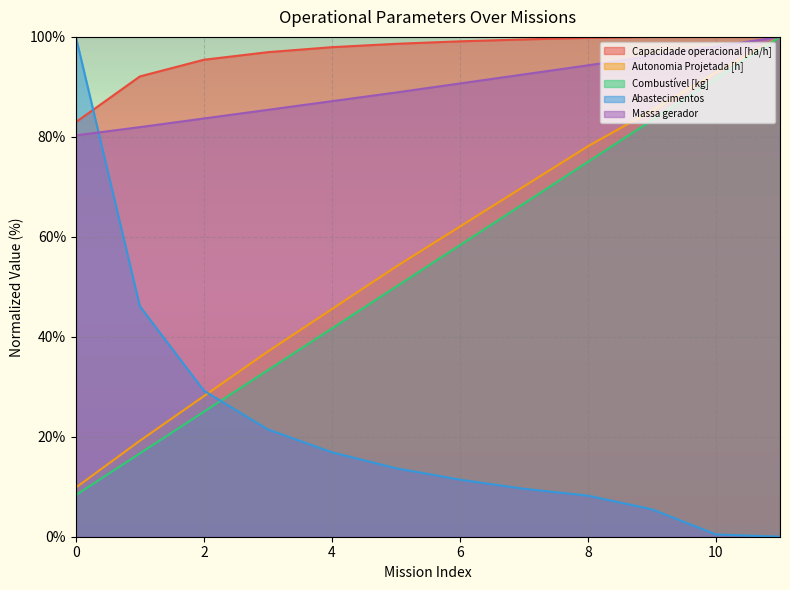

What are all the series names shown in the legend?

Capacidade operacional [ha/h], Autonomia Projetada [h], Combustível [kg], Abastecimentos, Massa gerador